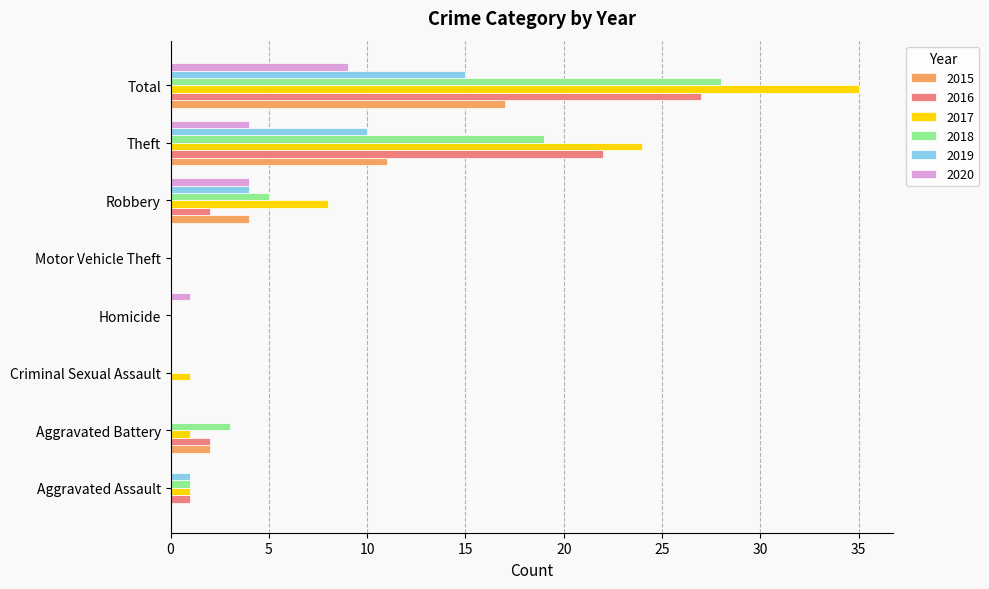

How many series are shown in this chart?

6